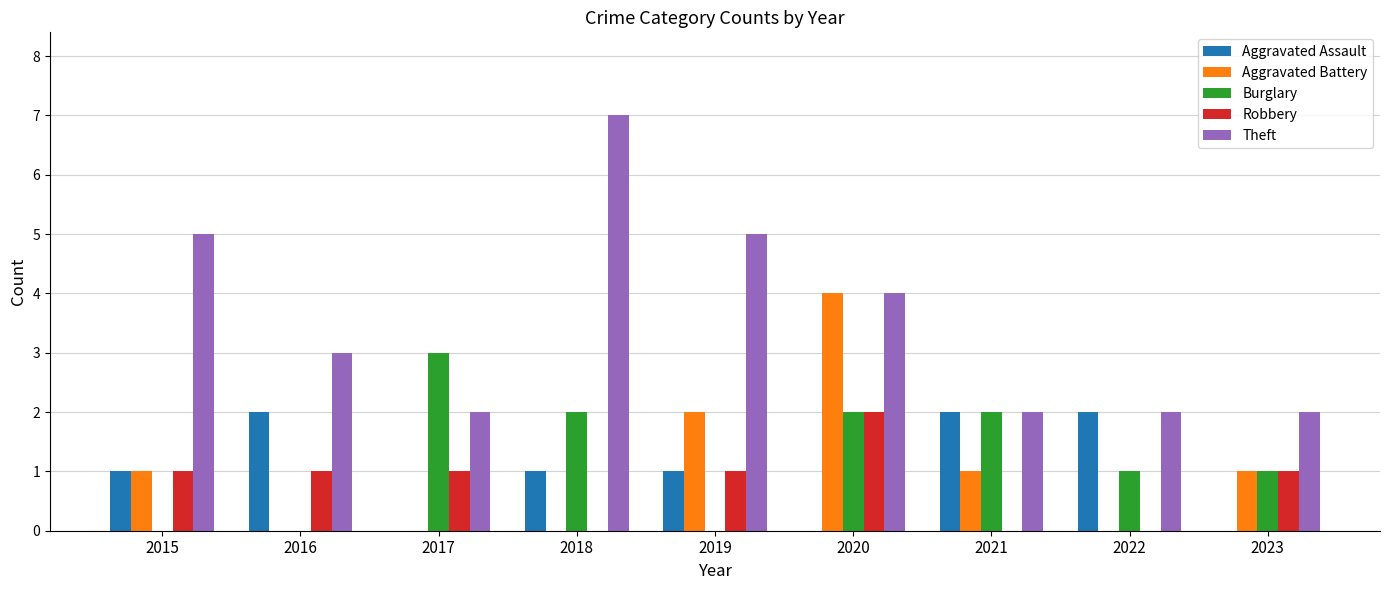

How many groups of bars are there?

9